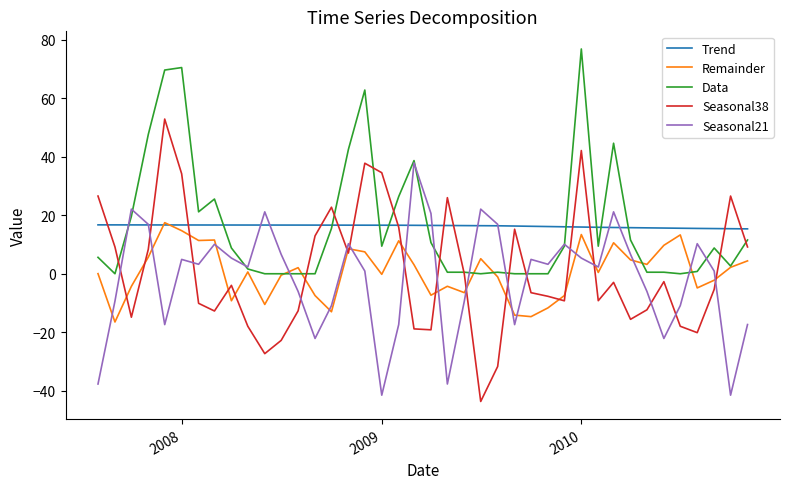

Which series ends up on top after the final intersection of Seasonal38 and Seasonal21?

Seasonal38